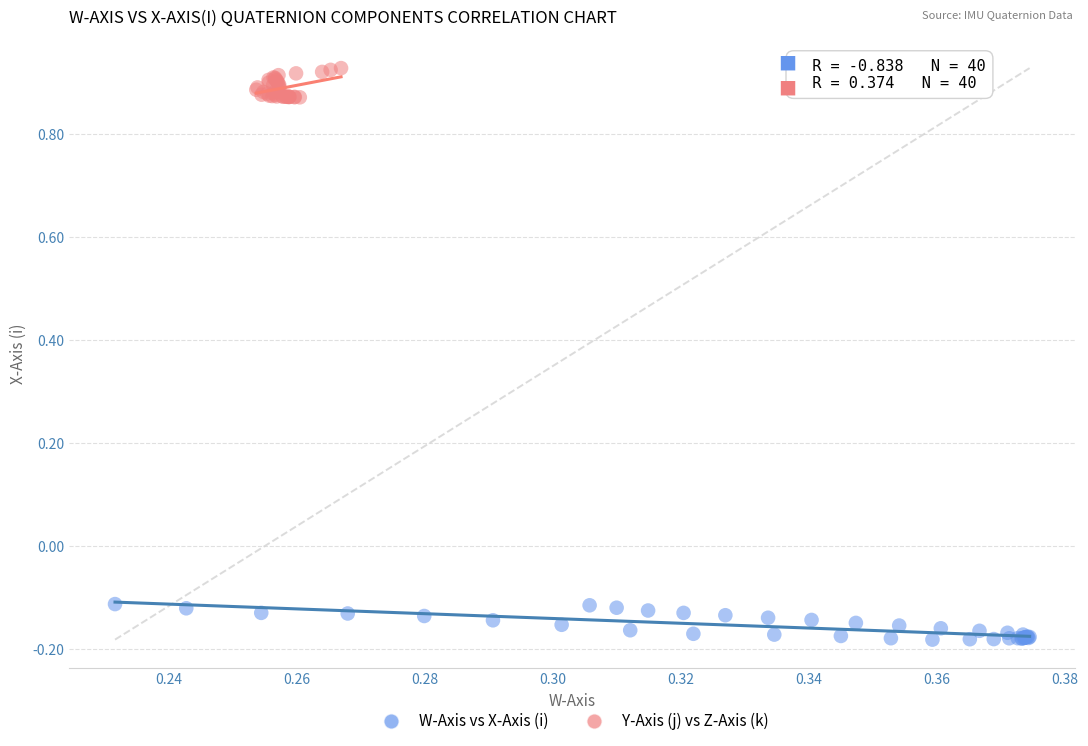

Which series reaches the maximum Y coordinate?

Y-Axis (j) vs Z-Axis (k)